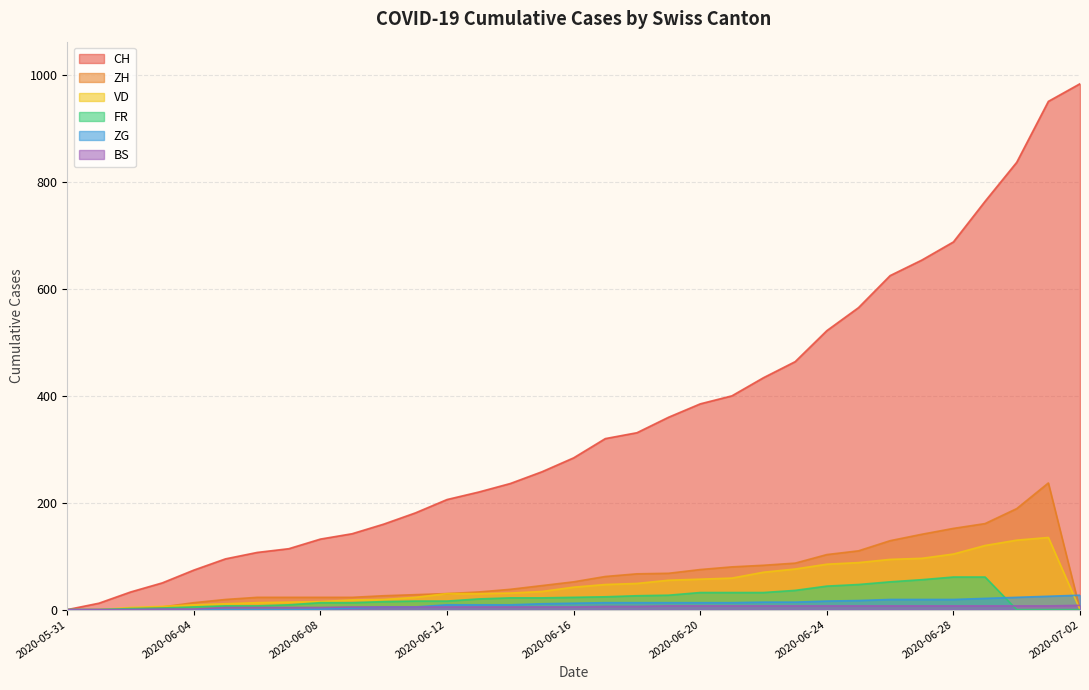

The CH series shows 107 at 2020-06-06. True or false?

True